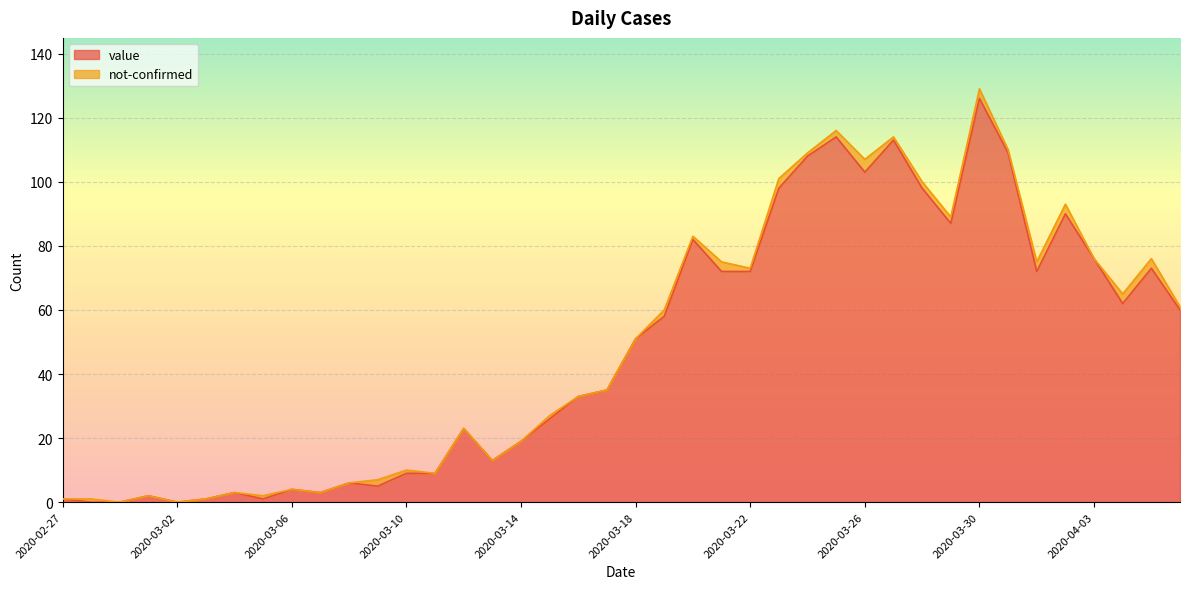

How many interior local peaks (higher than both neighbors) does the data have?

11